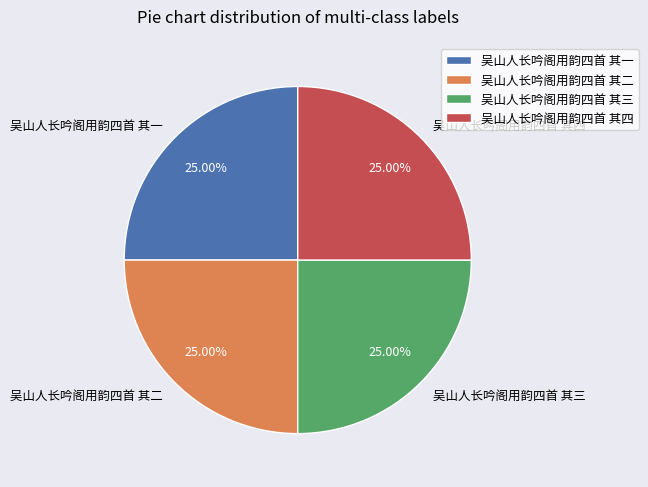

Approximately how many times larger is the value at 吴山人长吟阁用韵四首 其二 compared to 吴山人长吟阁用韵四首 其三?

1.0